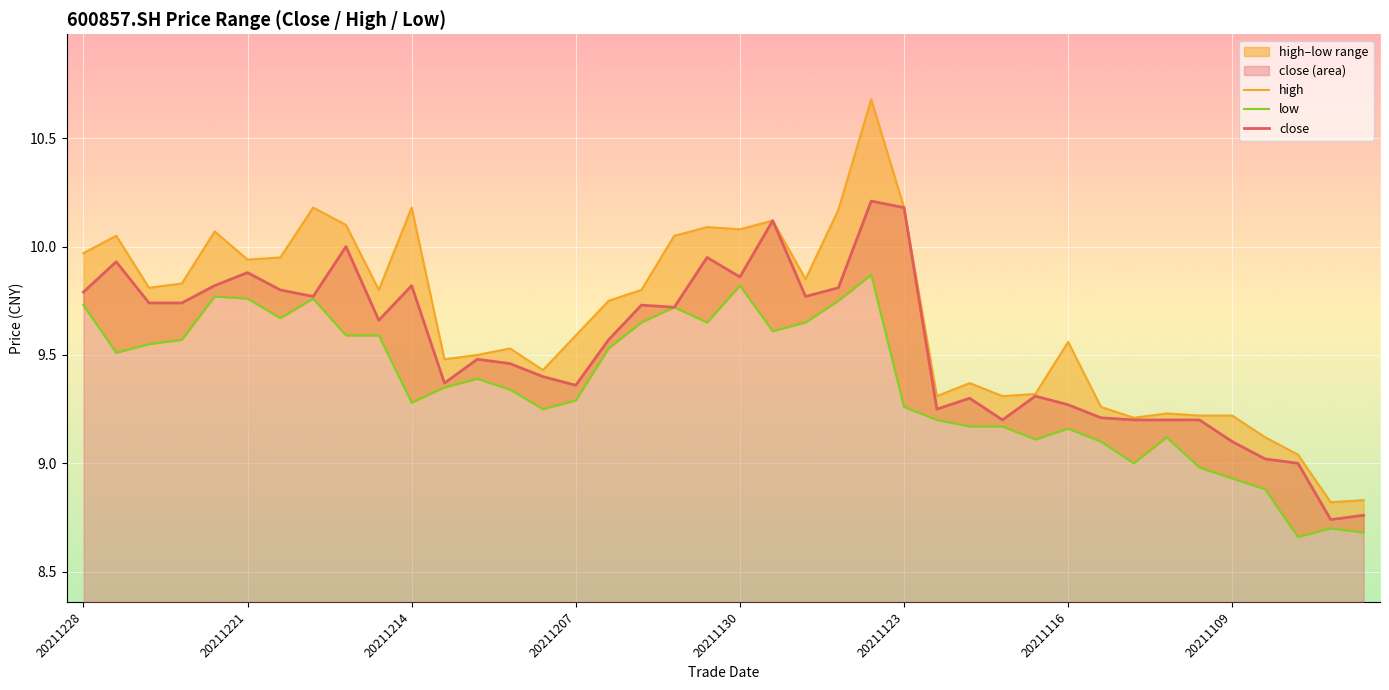

What is the approximate value of close at 20211123?

10.2